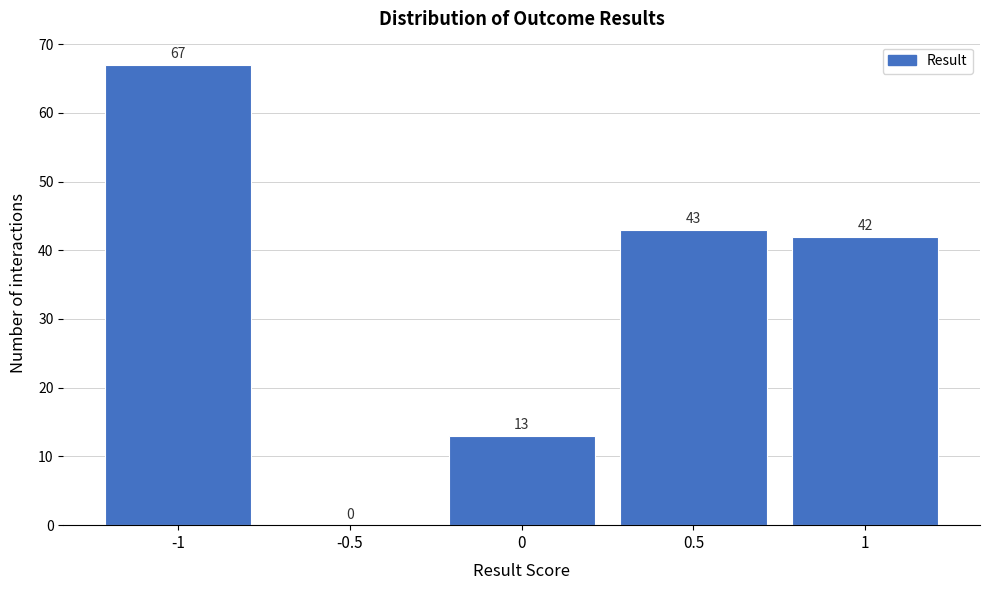

Reading right to left, transcribe all the data shown in this chart.

1=42	0.5=43	0=13	-0.5=0	-1=67